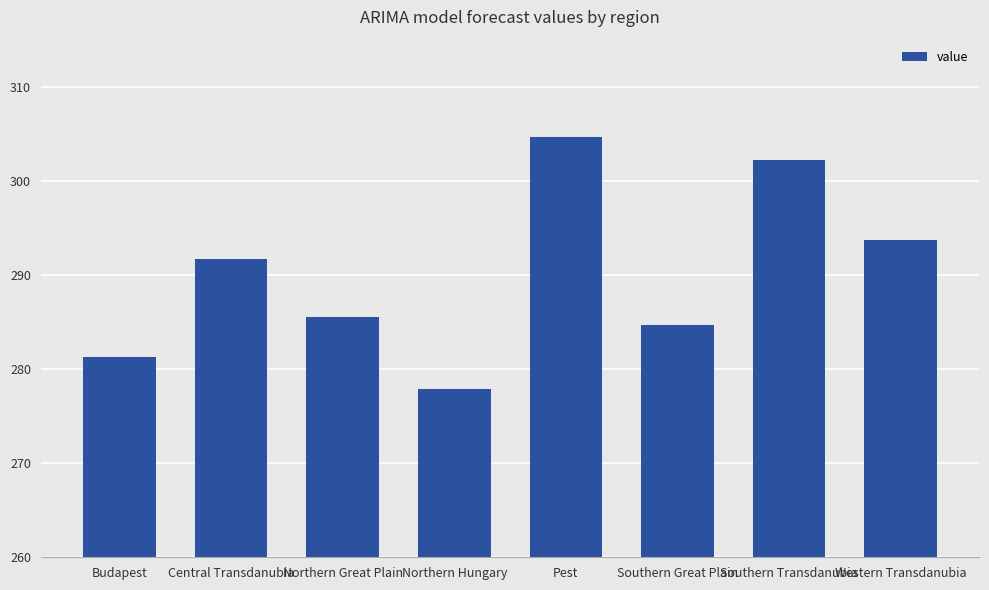

How many values exceed 291?

4